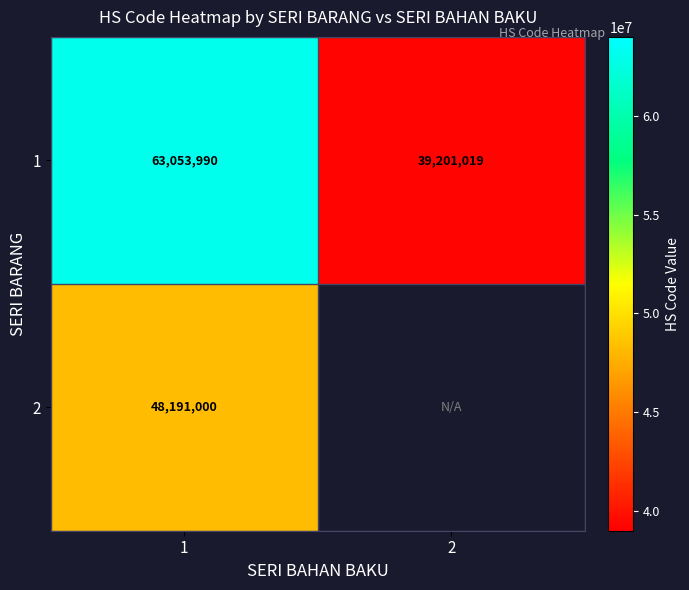

At 1, list the series in order from largest to smallest.

1, 2